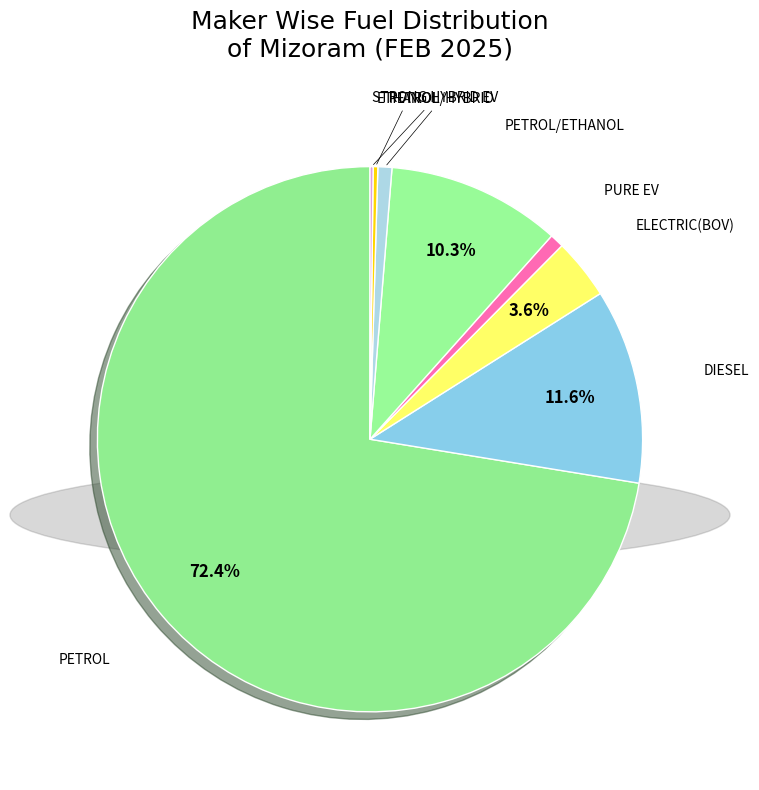

Which category accounts for the majority?

PETROL